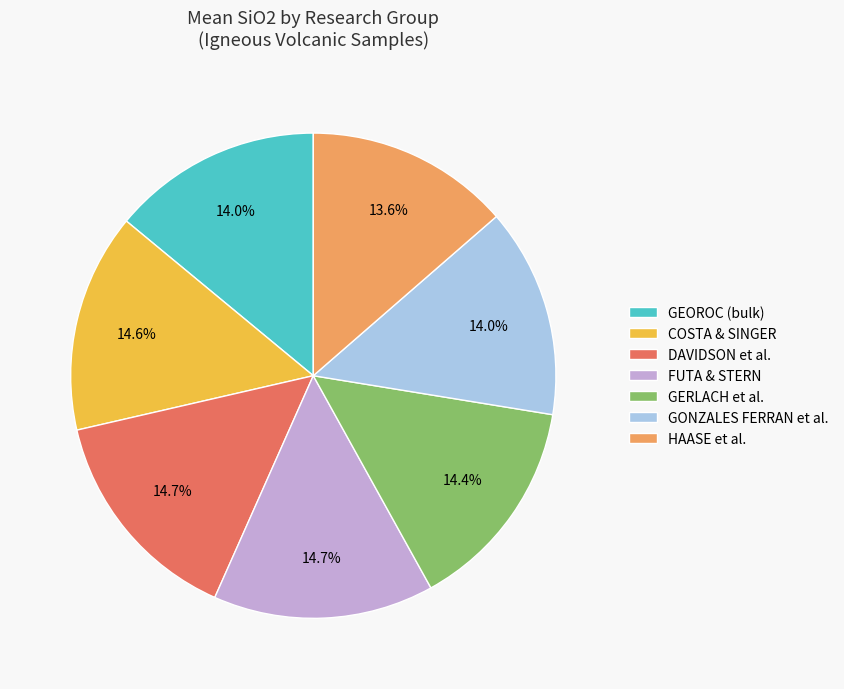

Is DAVIDSON et al. the majority of the pie?

No